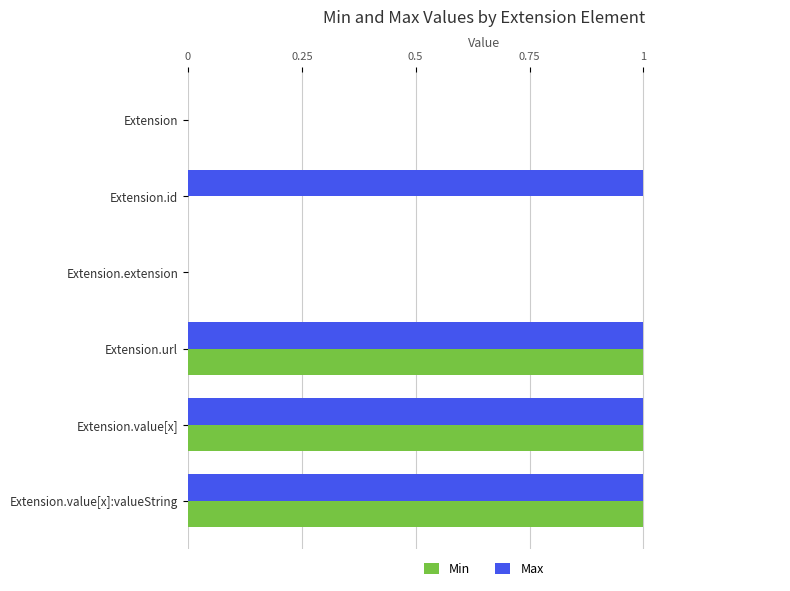

Is it true that Min equals 2 at Extension.value[x]:valueString?

False